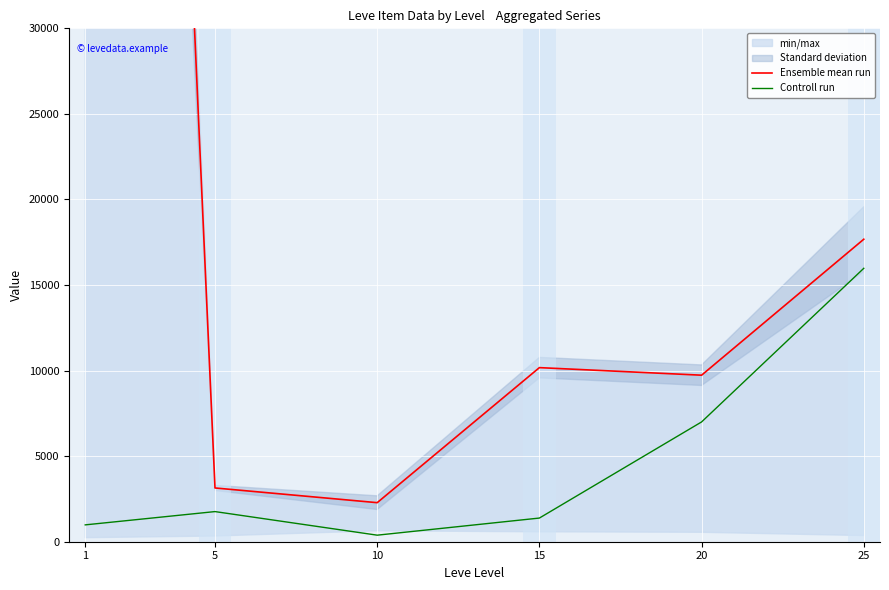

List the labels in order of Ensemble mean run value, smallest first.

10, 5, 20, 15, 25, 1